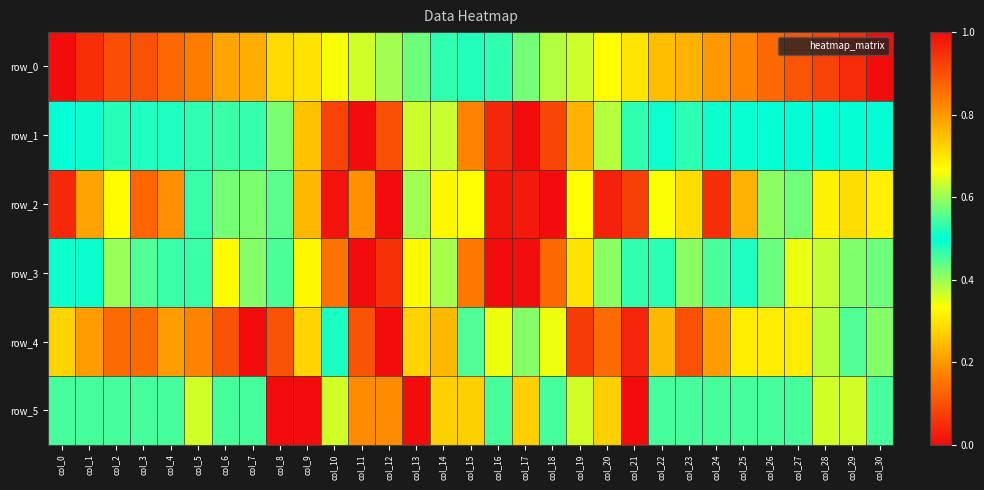

What is the sum of the row_0 values at col_6 and col_22?

1.0